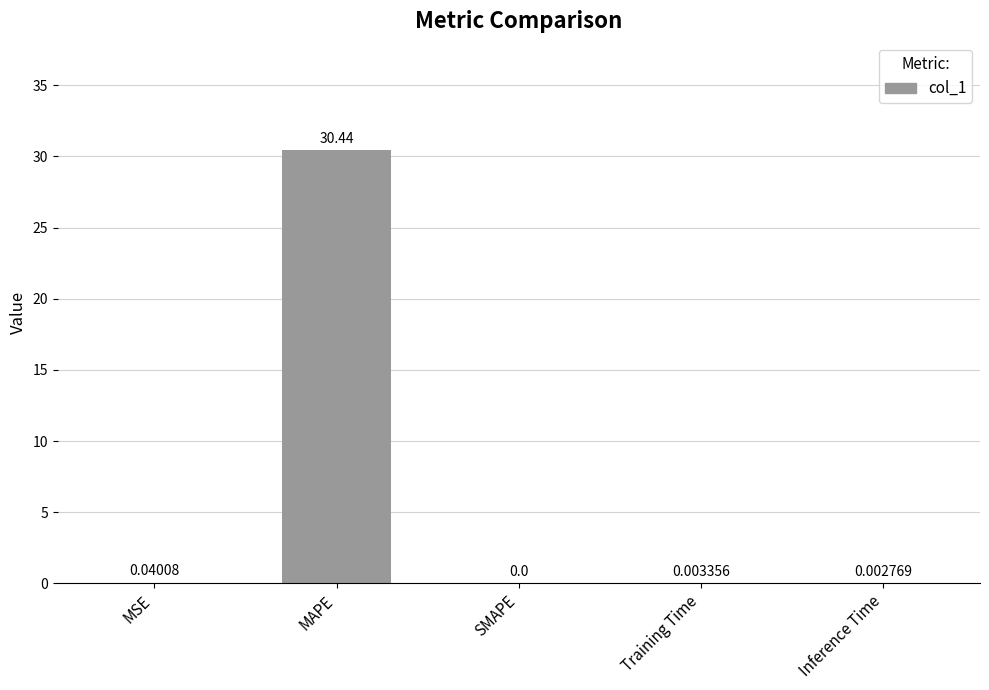

Are the bars horizontal?

No